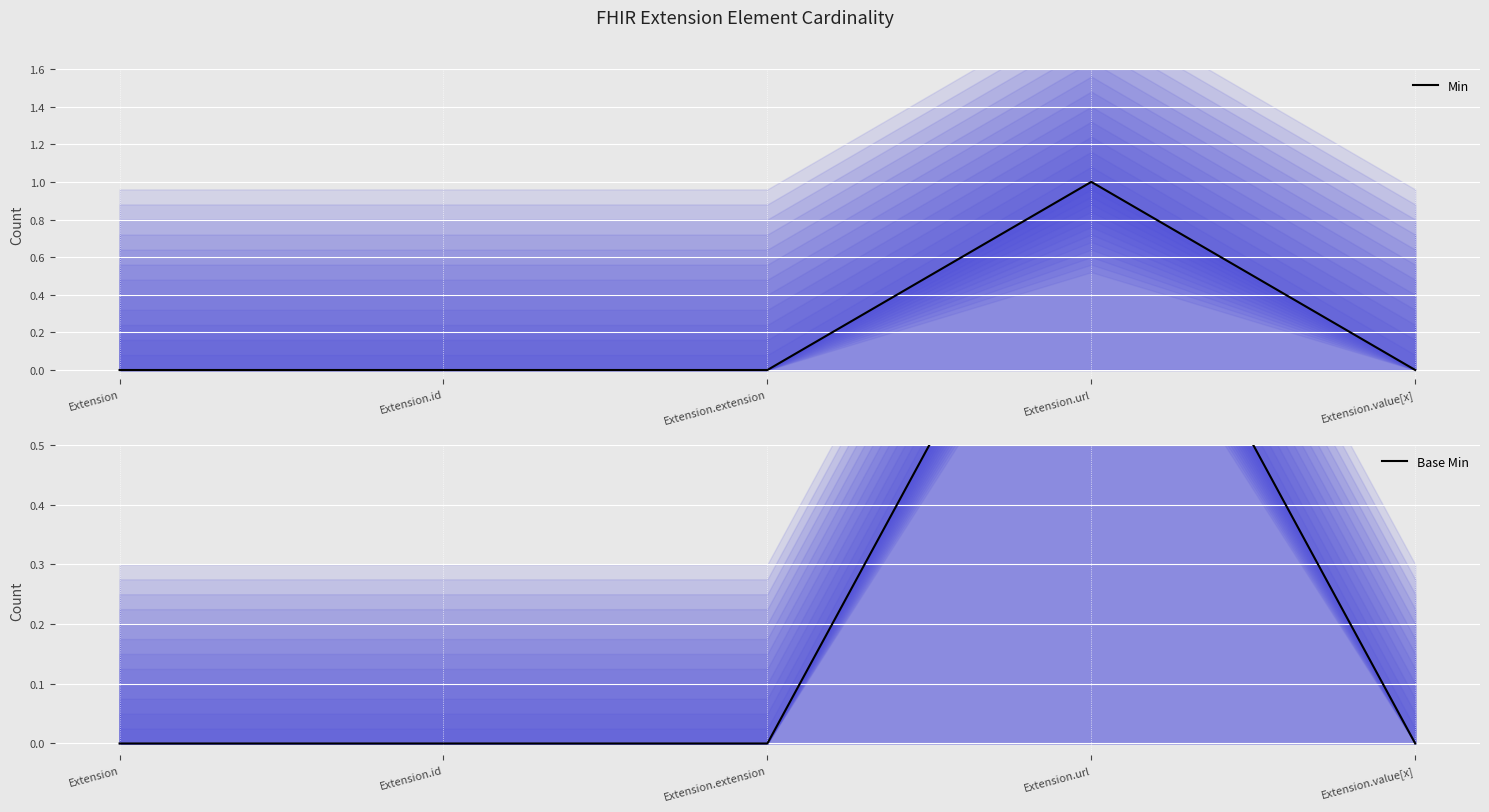

What is the sum of all Base Min values?

1